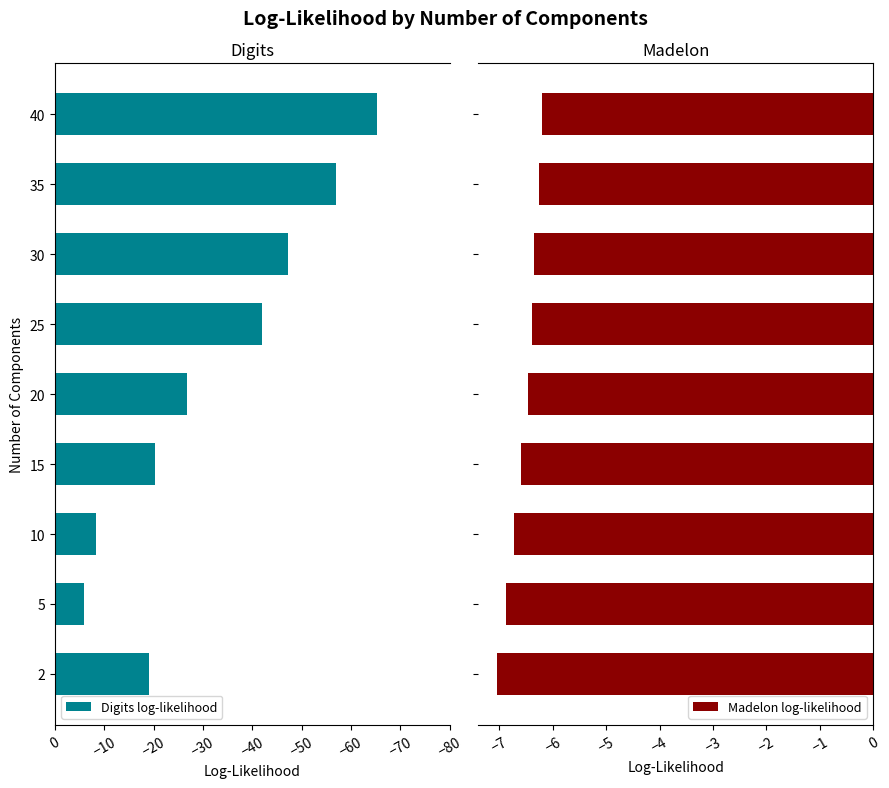

The Digits log-likelihood series shows -34.8 at 35. True or false?

False